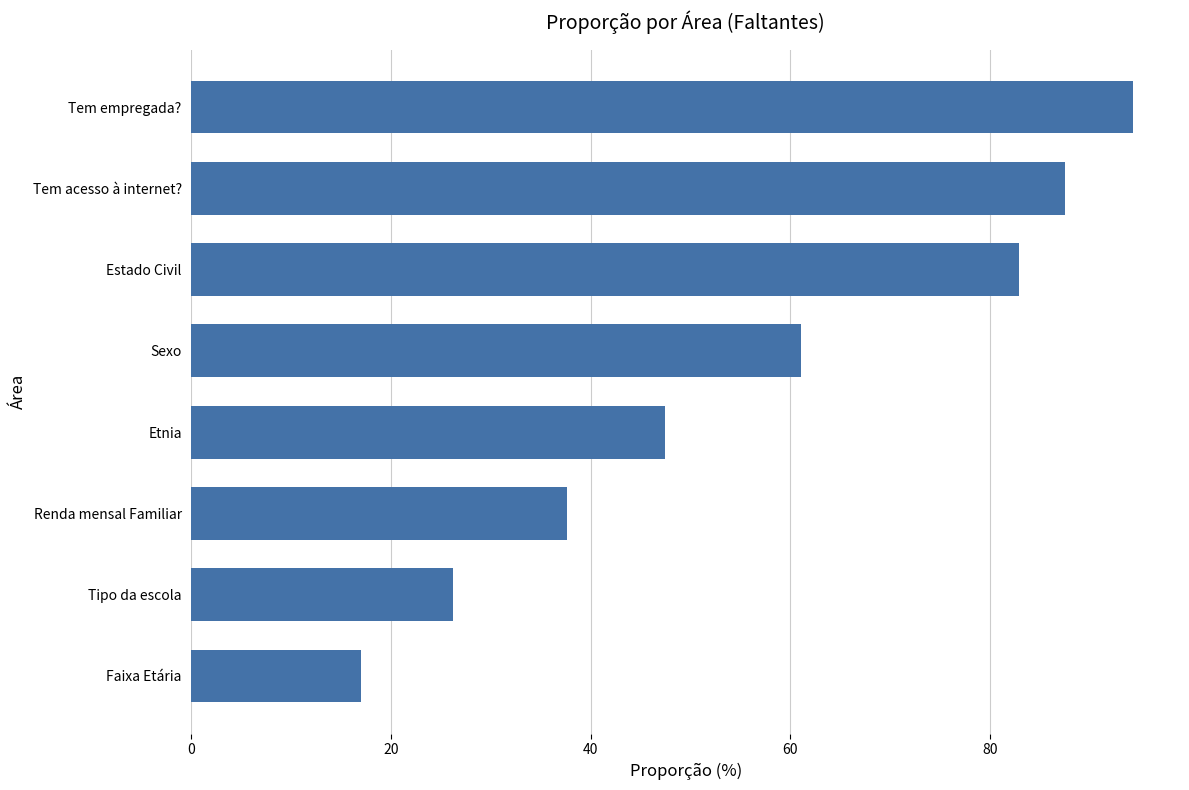

What is the difference between the second highest and minimum values?

70.5